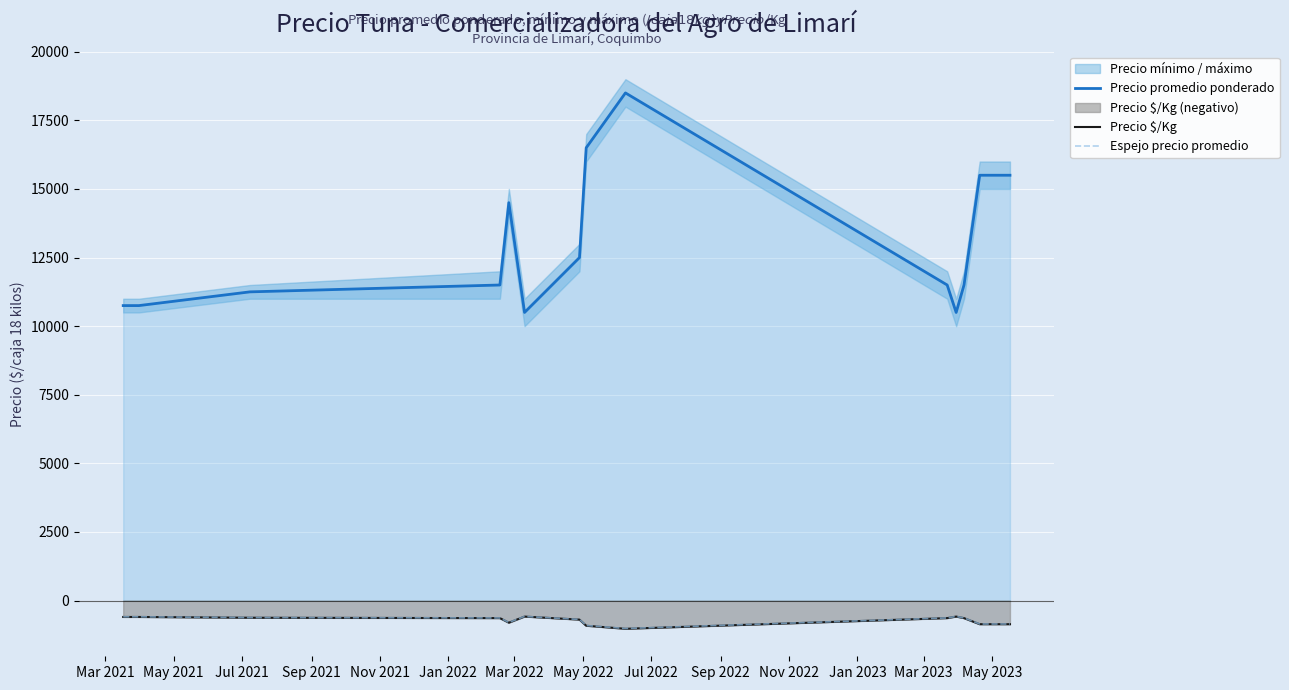

What is the maximum value for Precio promedio ponderado?

18500.0